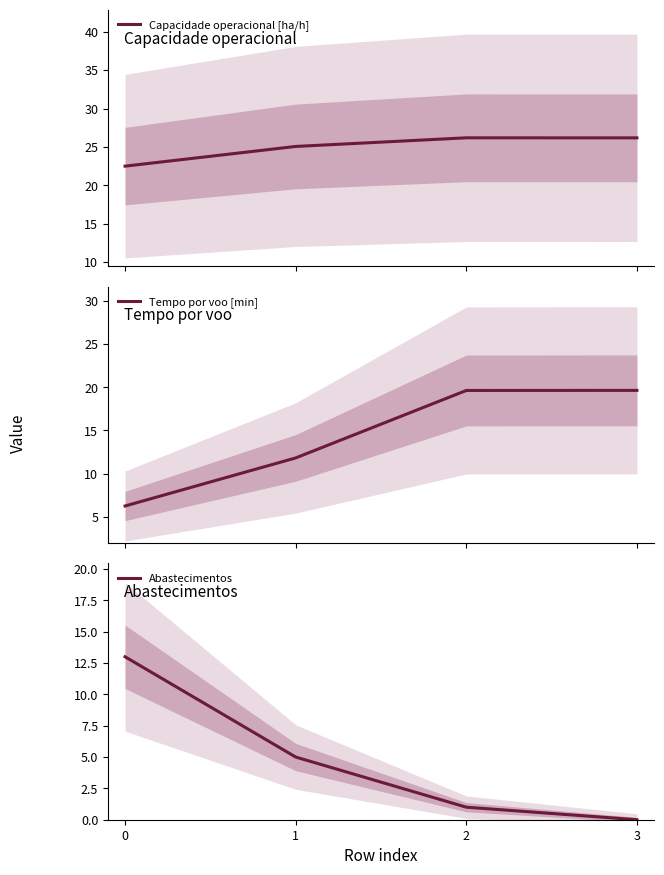

What is the sum of the Abastecimentos values at 2 and 3?

1